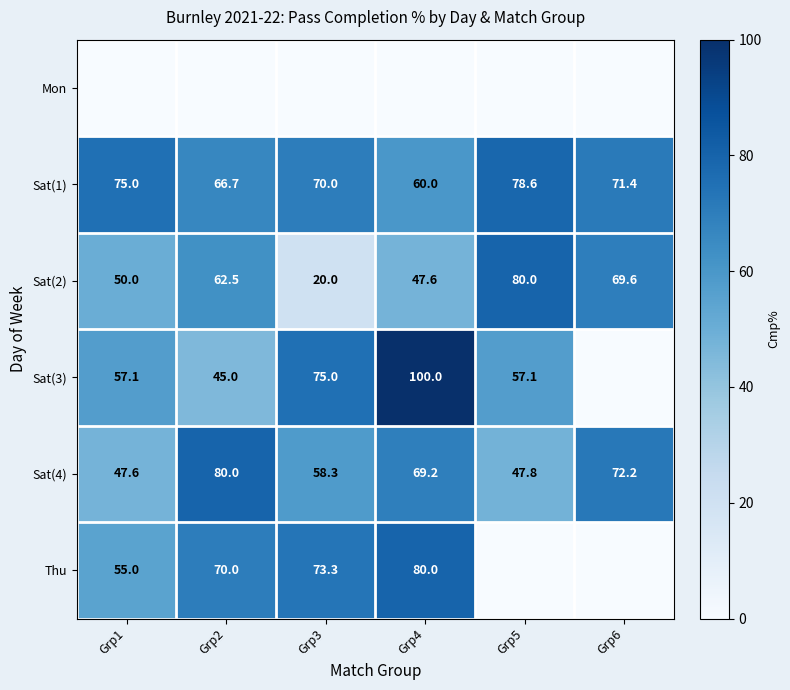

Is the value of Sat(2) at Grp2 greater than the value of Thu at Grp2?

No